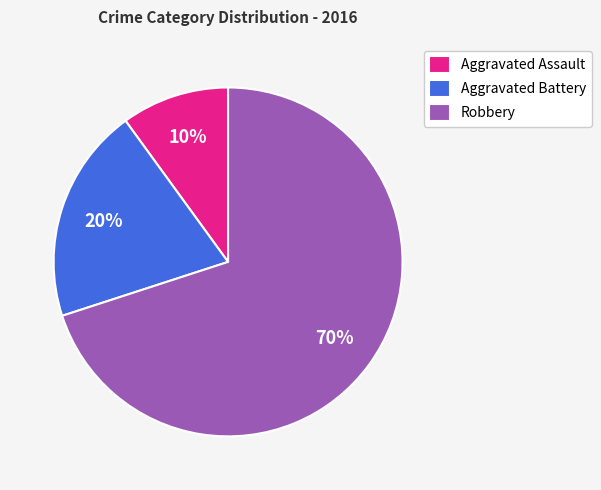

How many slices are in this pie chart?

3